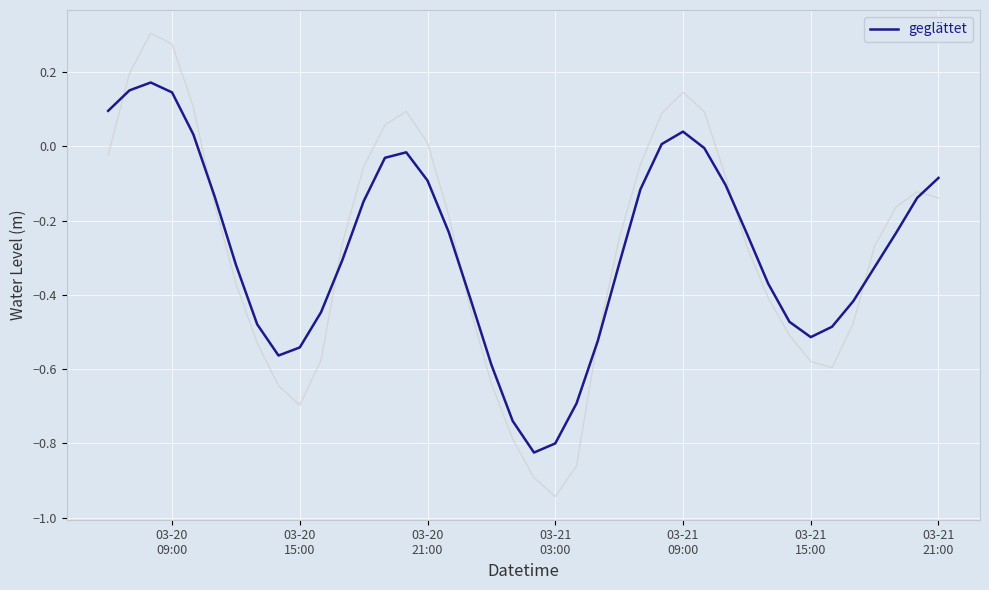

True or false: the data has more than 2 interior local peaks.

True